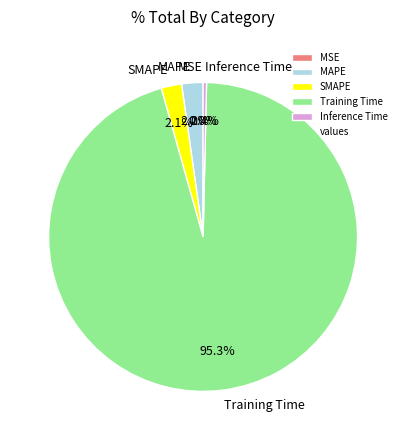

Which slice is the largest?

Training Time